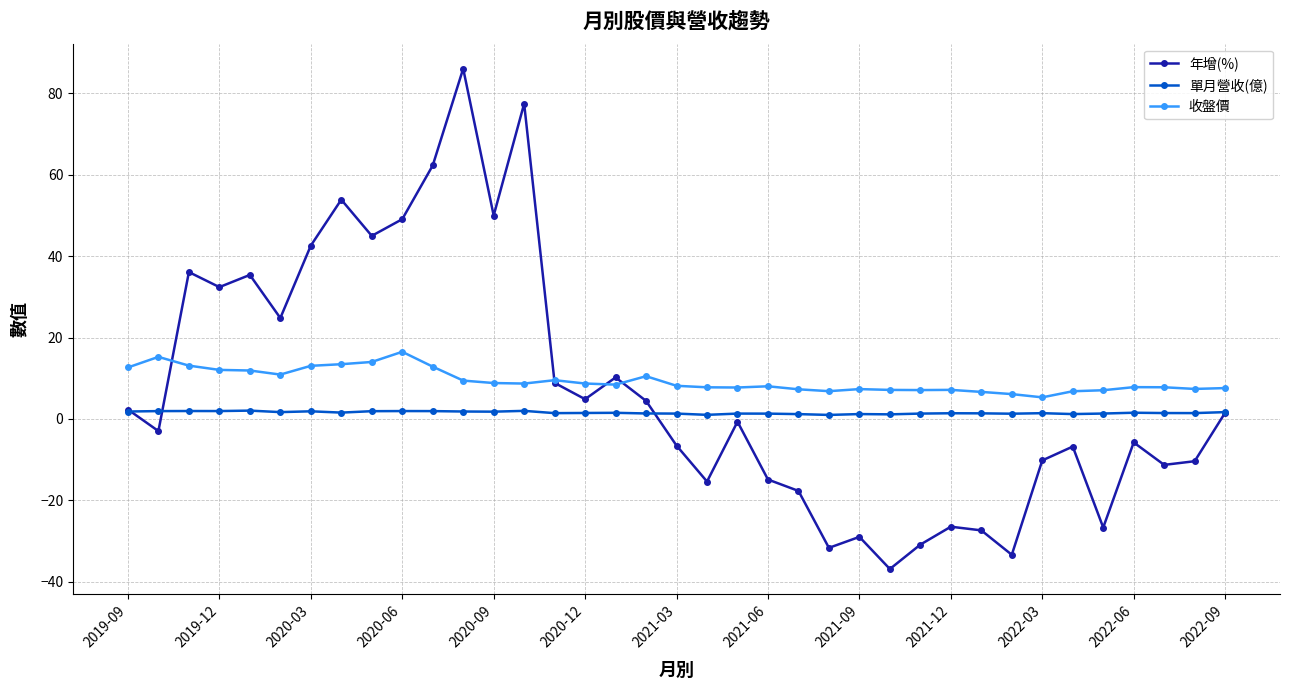

True or false: 單月營收(億) and 收盤價 cross at least once.

False